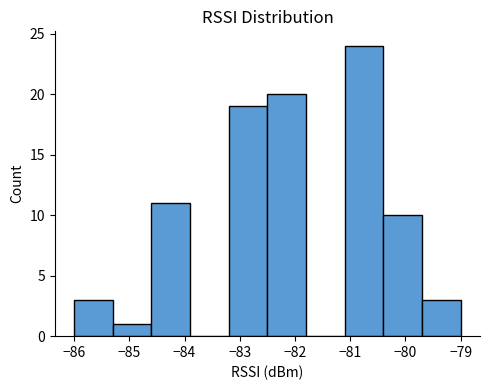

Reading left to right, transcribe this chart: for each bar, give the range it covers on the x-axis and its height. The values are not printed on the chart, so give them approximately, as read against the axis.

-86.0 to -85.3: 3
-85.3 to -84.6: 1
-84.6 to -83.9: 11
-83.9 to -83.2: 0
-83.2 to -82.5: 19
-82.5 to -81.8: 20
-81.8 to -81.1: 0
-81.1 to -80.4: 24
-80.4 to -79.7: 10
-79.7 to -79.0: 3